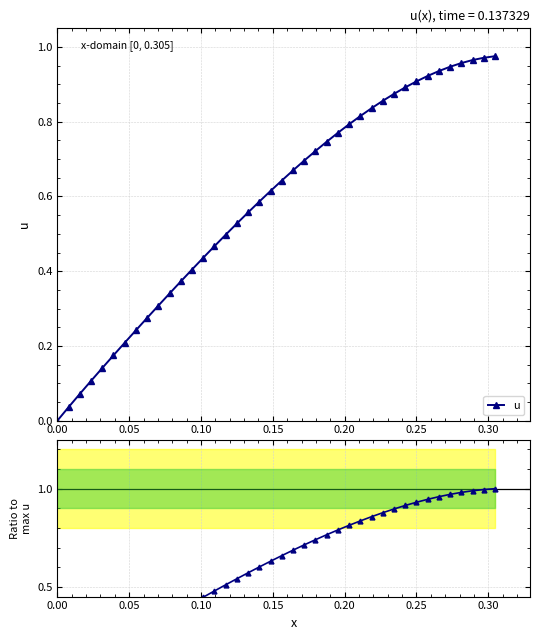

Reading left to right, list all the values displayed in this chart.

u: 0.0	0.0	0.1	0.1	0.1	0.2	0.2	0.2	0.3	0.3	0.3	0.4	0.4	0.4	0.5	0.5	0.5	0.6	0.6	0.6	0.6	0.7	0.7	0.7	0.7	0.8	0.8	0.8	0.8	0.9	0.9	0.9	0.9	0.9	0.9	0.9	1.0	1.0	1.0	1.0
Ratio to max: 0.0	0.0	0.1	0.1	0.1	0.2	0.2	0.2	0.3	0.3	0.3	0.4	0.4	0.4	0.5	0.5	0.5	0.6	0.6	0.6	0.7	0.7	0.7	0.7	0.8	0.8	0.8	0.8	0.9	0.9	0.9	0.9	0.9	0.9	1.0	1.0	1.0	1.0	1.0	1.0